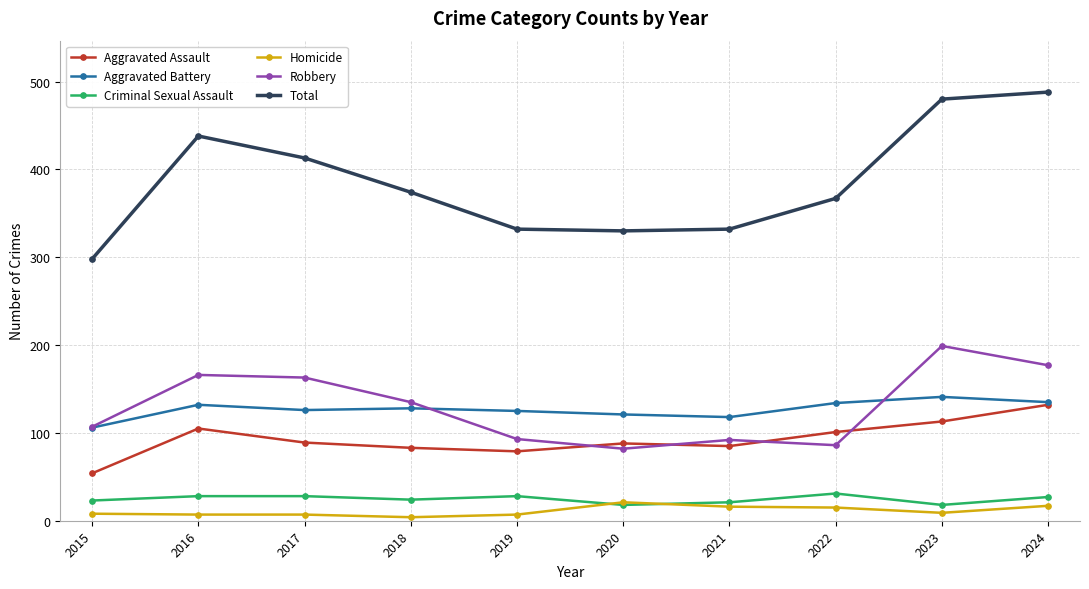

True or false: Criminal Sexual Assault has a value of 31 at 2022.

True